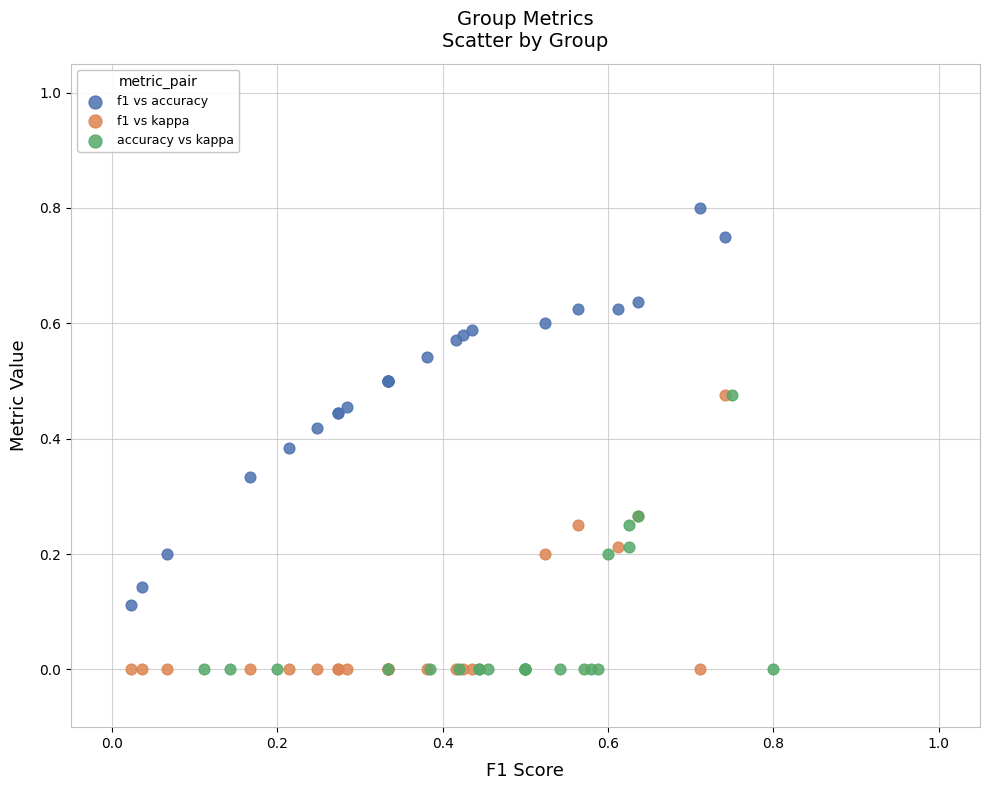

Which series contains the highest Y value?

f1 vs accuracy